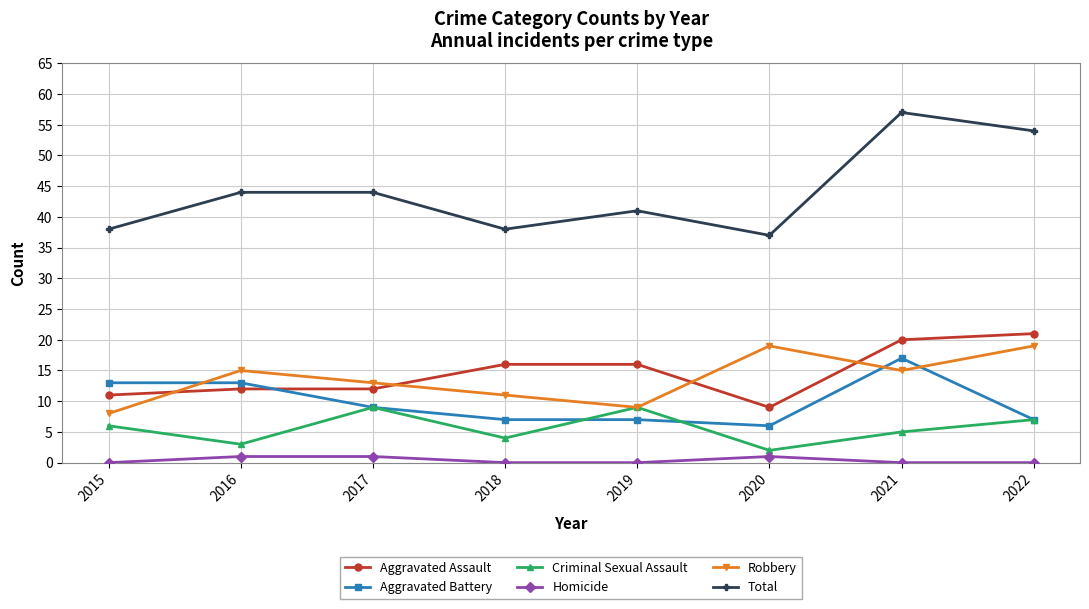

How many data points does each series have?

8